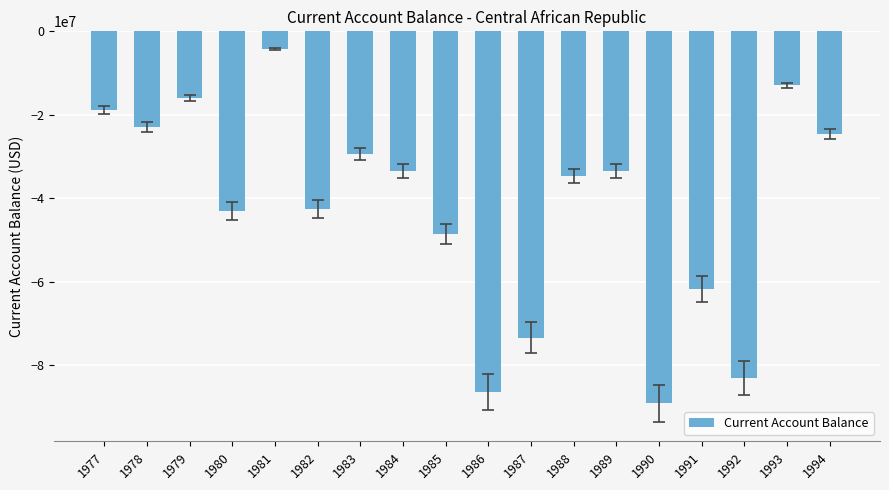

What is the maximum value shown in the chart?

-4180370.0